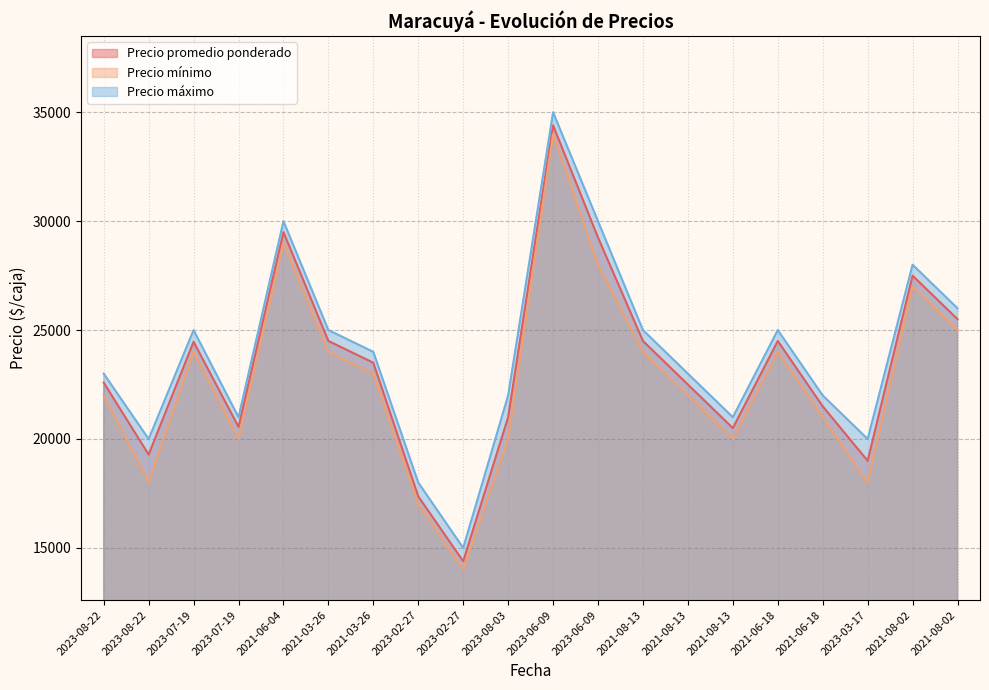

Which category has the highest value in the Precio máximo series?

2023-06-09